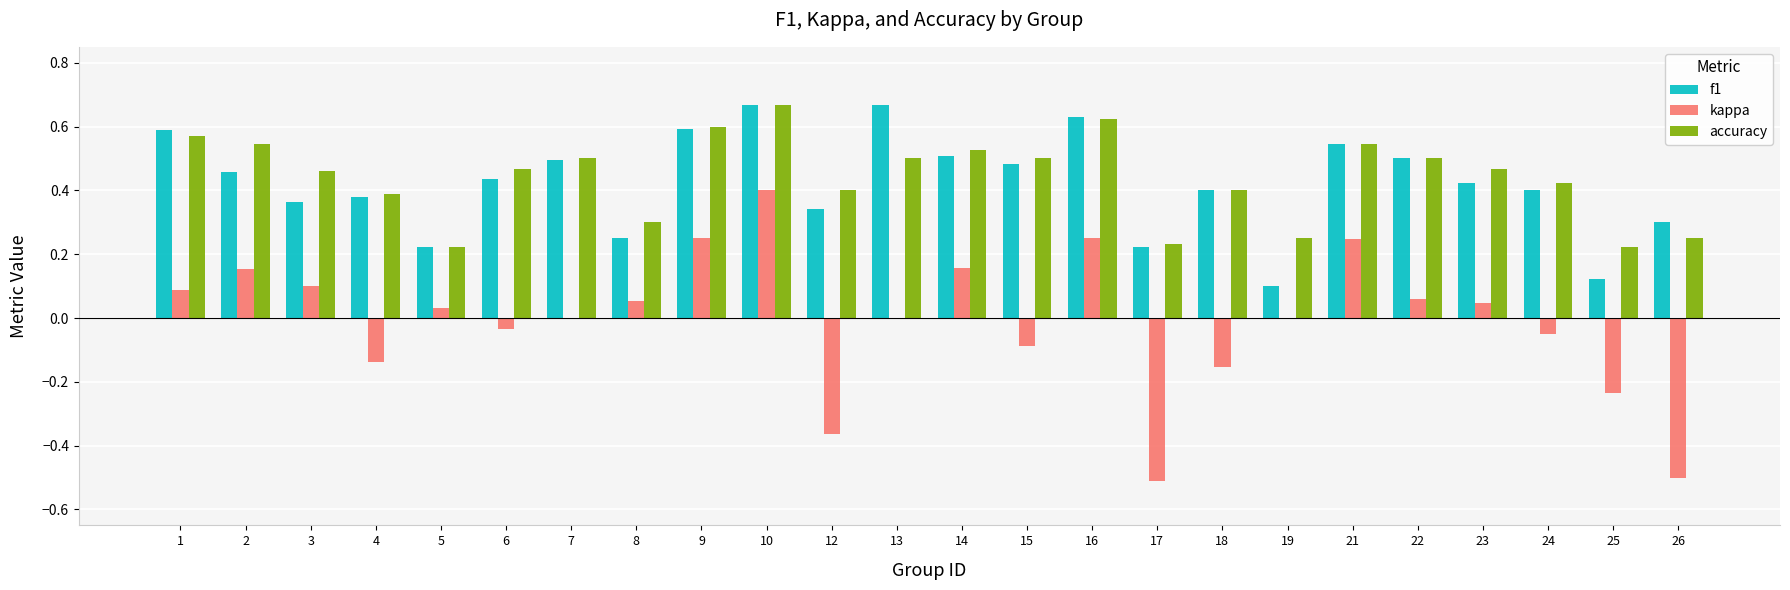

Which series changed the most between 8 and 21?

f1